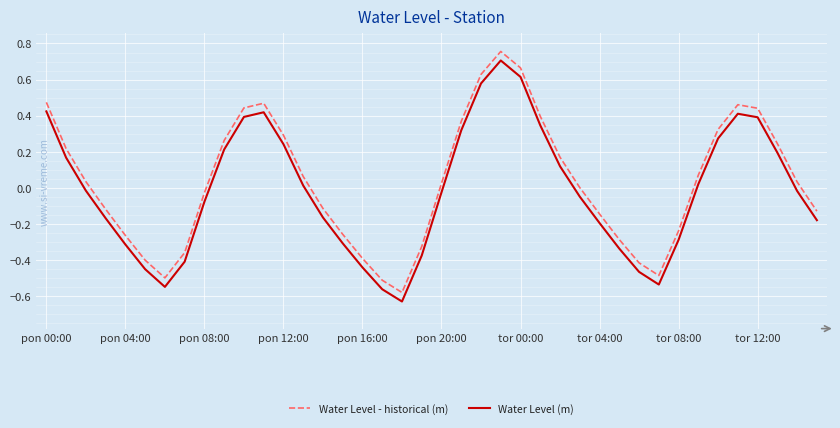

True or false: Water Level (m) and Water Level - historical (m) intersect in this chart.

False